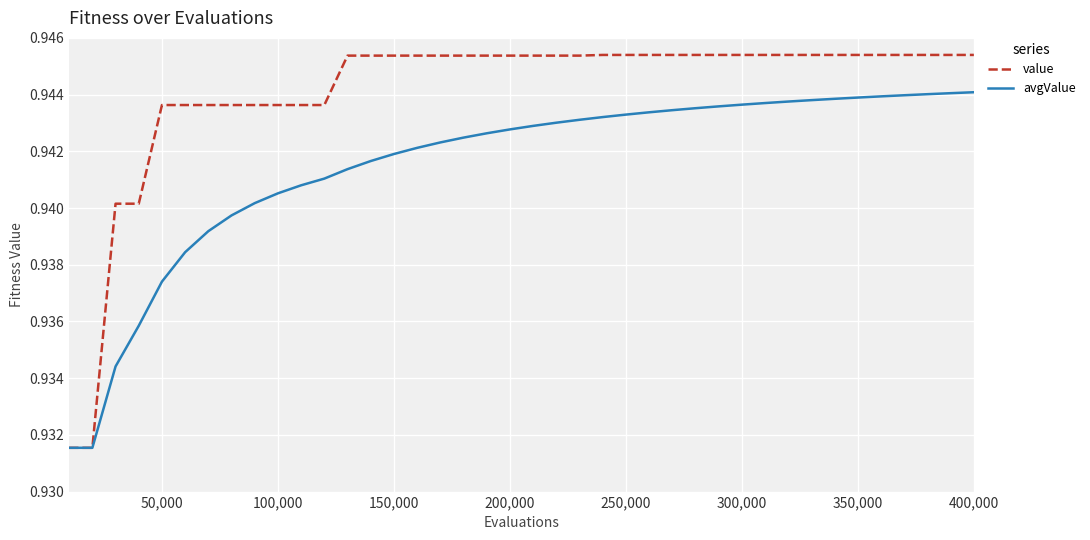

Which series has the widest spread of values?

value